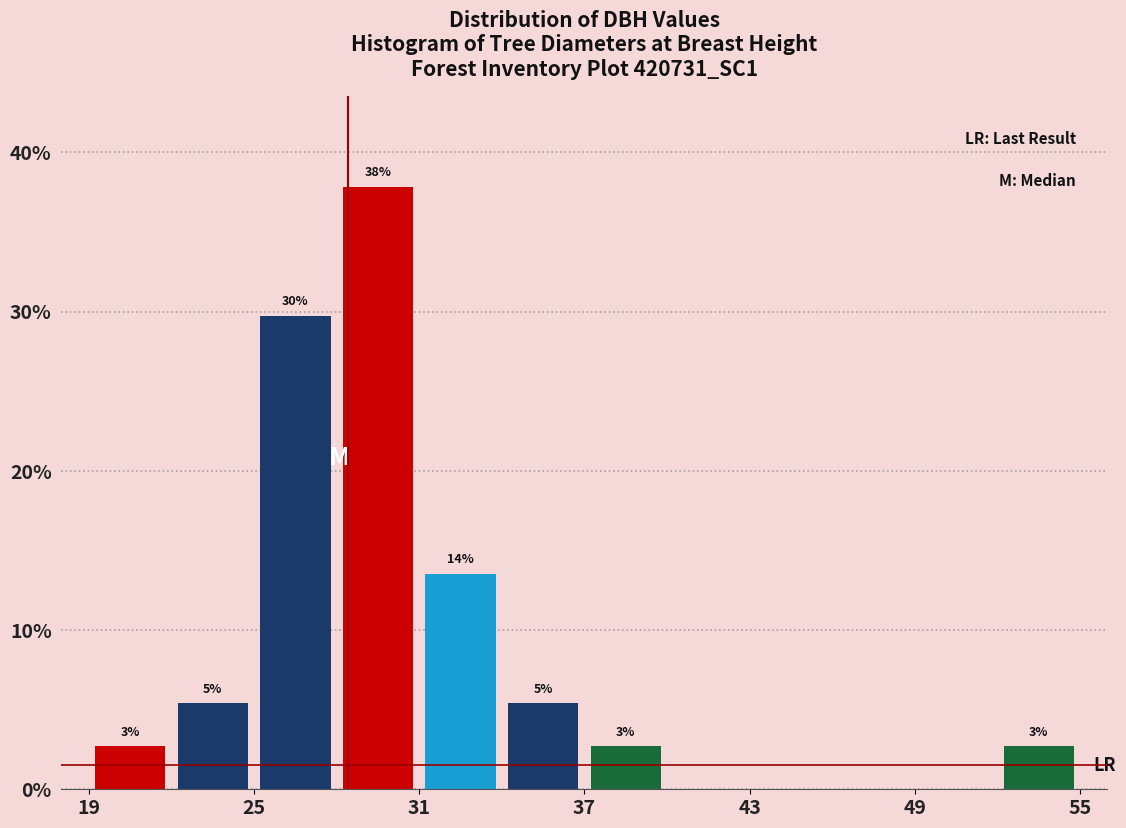

Read against the x-axis, roughly where is the centre of the tallest bar?

30